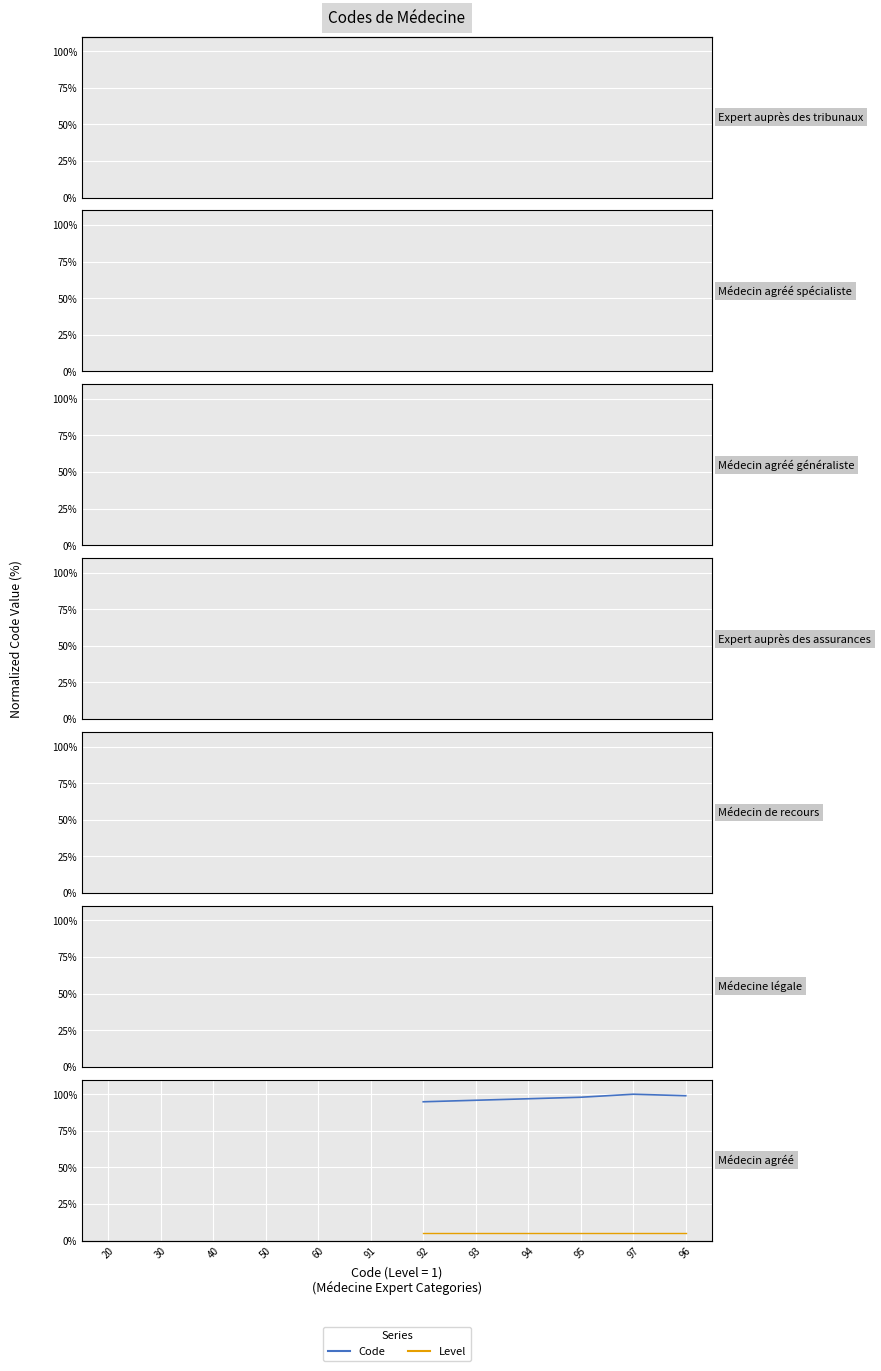

Is it true that Code equals 174.0 at 96?

False